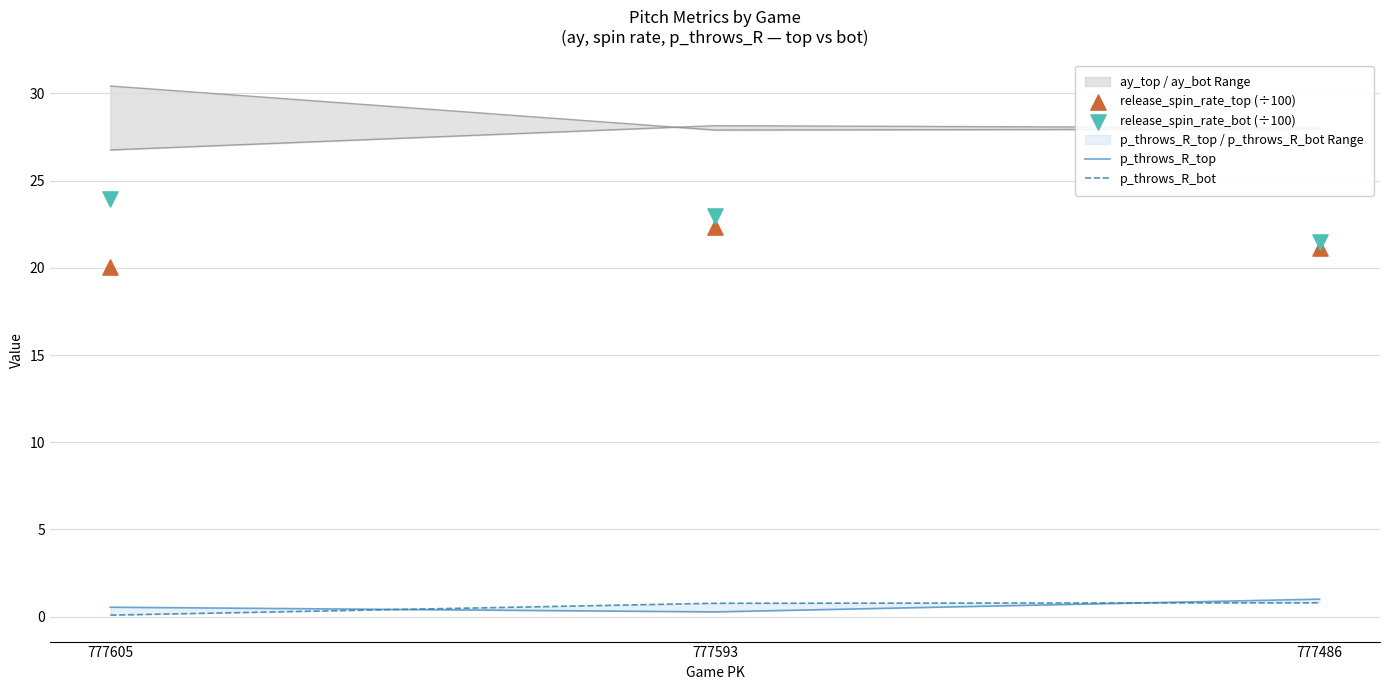

Is the value of release_spin_rate_bot (÷100) at 777486 greater than the value of p_throws_R_top at 777486?

Yes